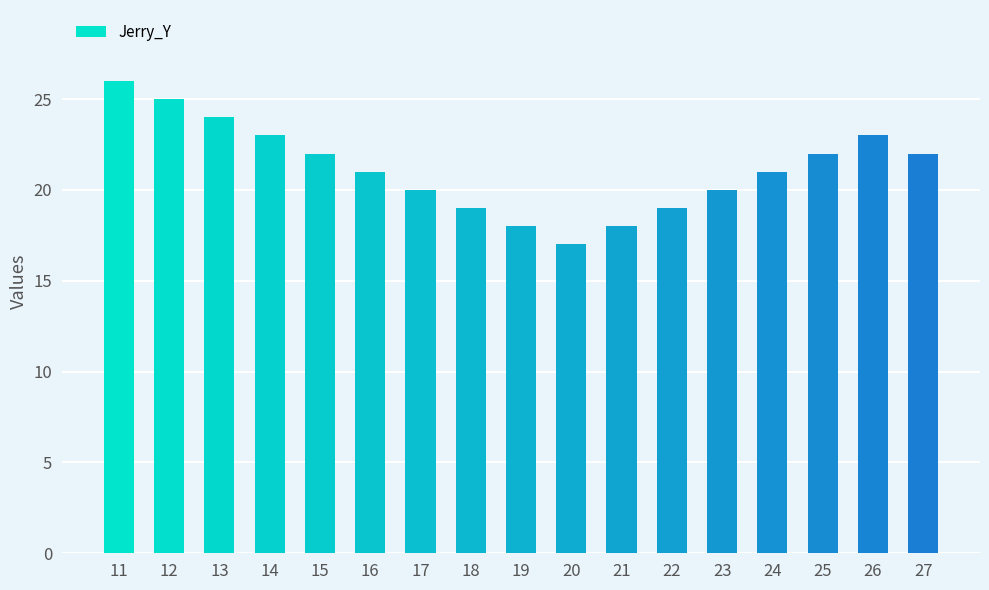

What is the value of the 11th bar from the left?

18